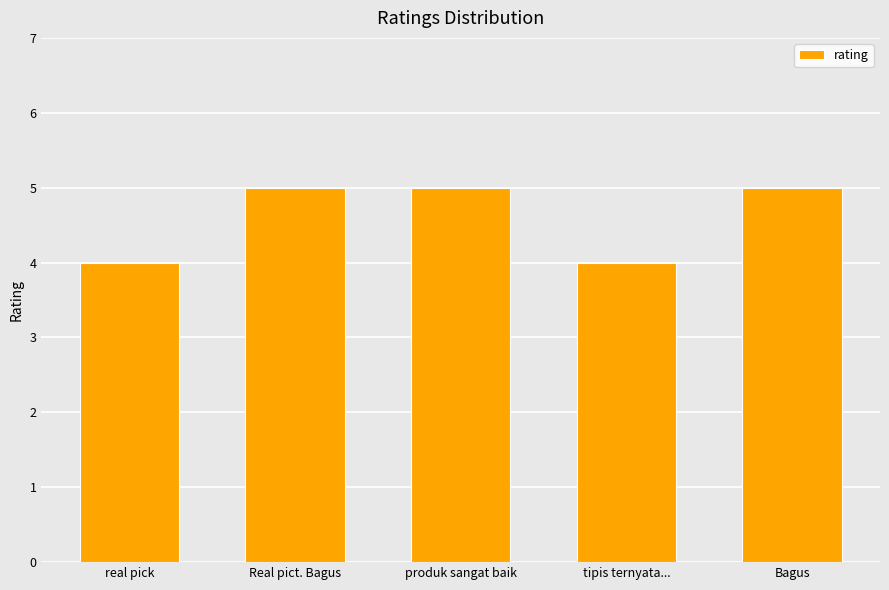

What is the change in value from real pick to produk sangat baik?

+1